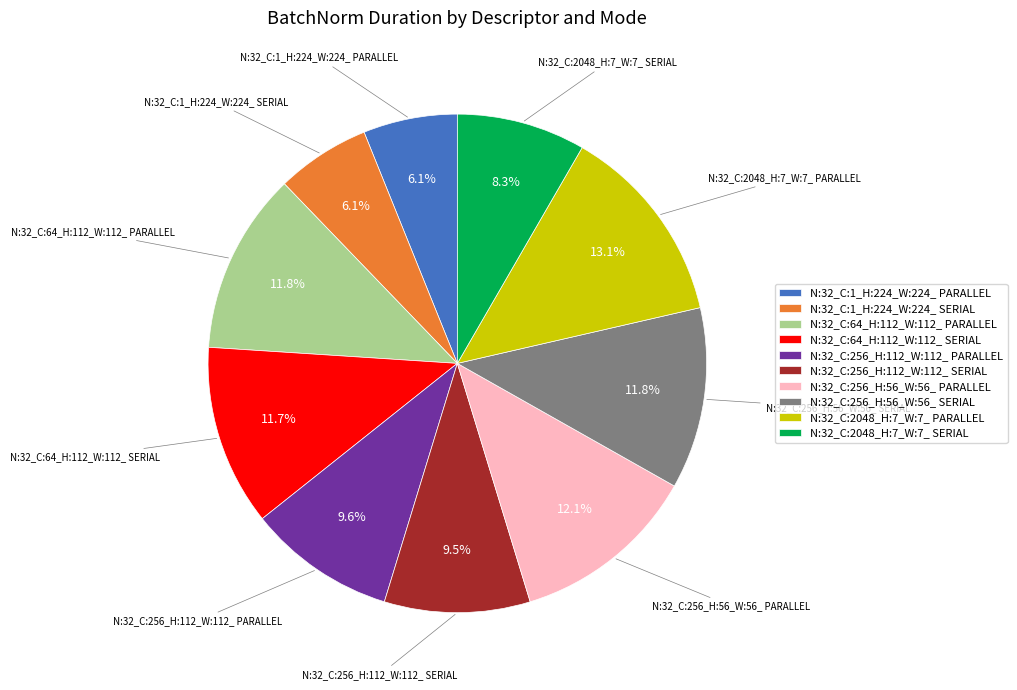

How many slices are in this pie chart?

10